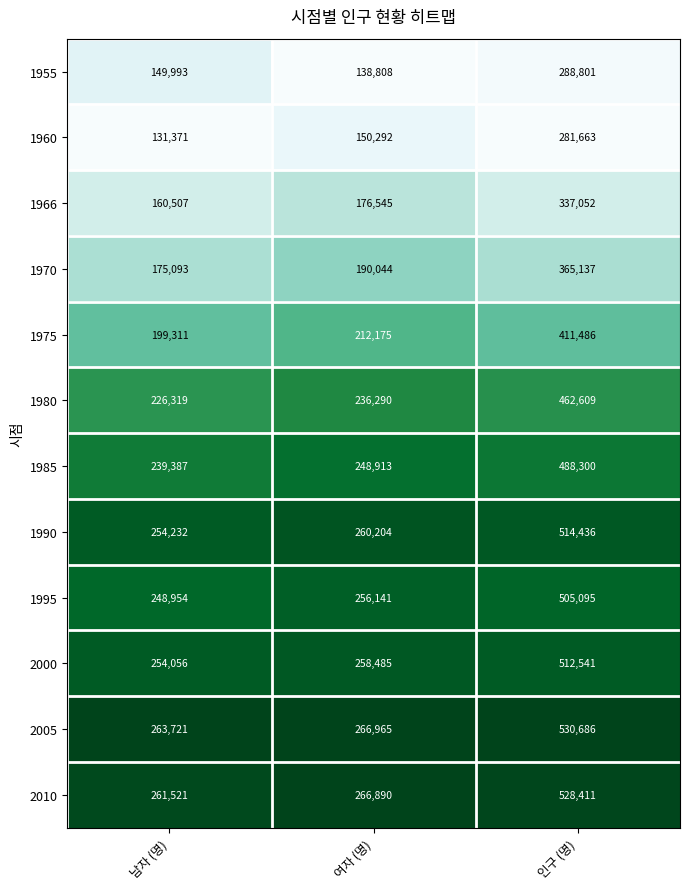

The value of 2000 at 인구 (명) is 740102. True or false?

False